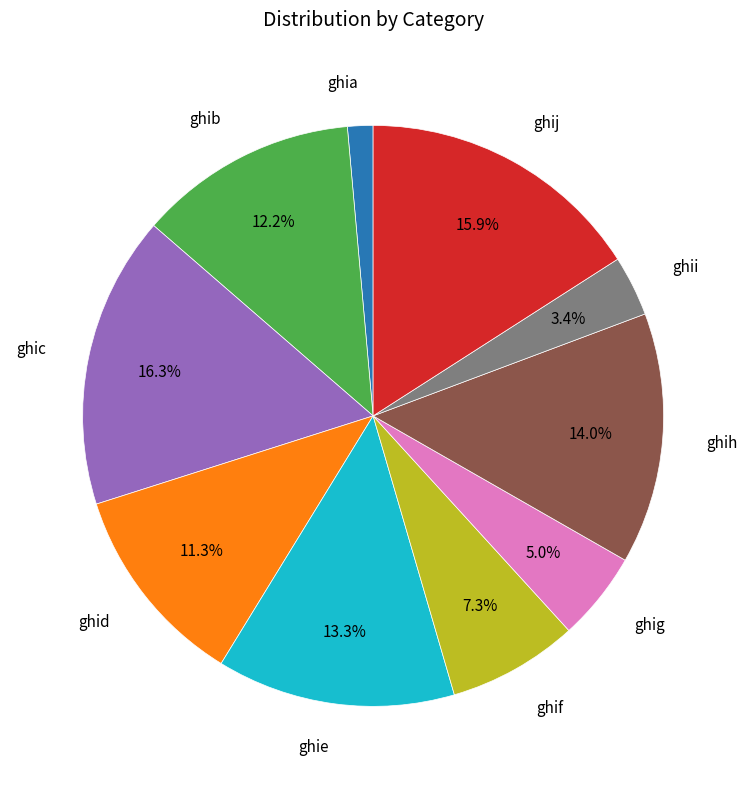

Is there a majority slice in this chart?

No